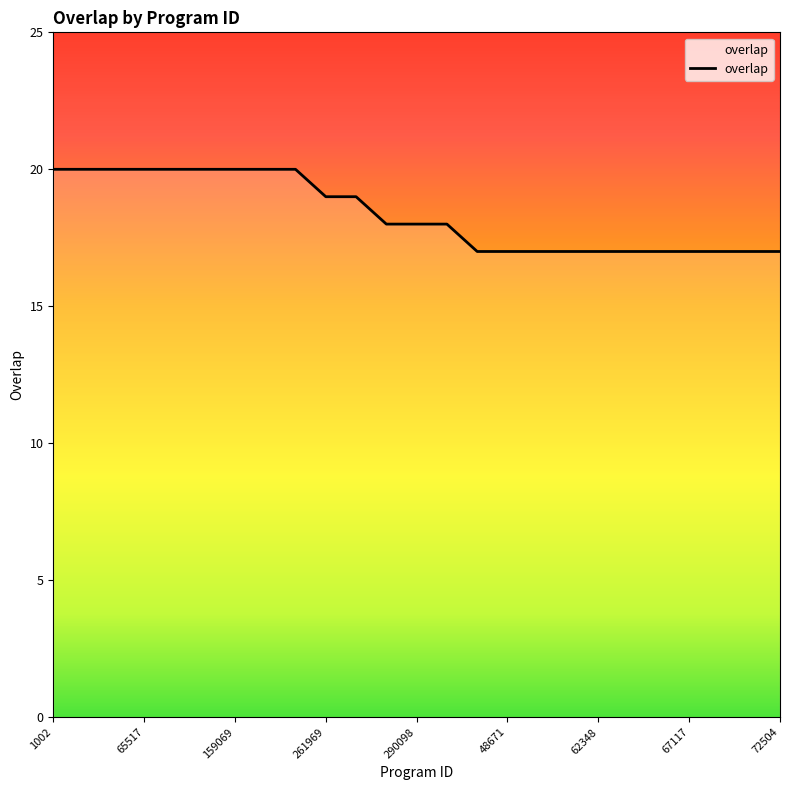

What is the minimum value shown in the chart?

17